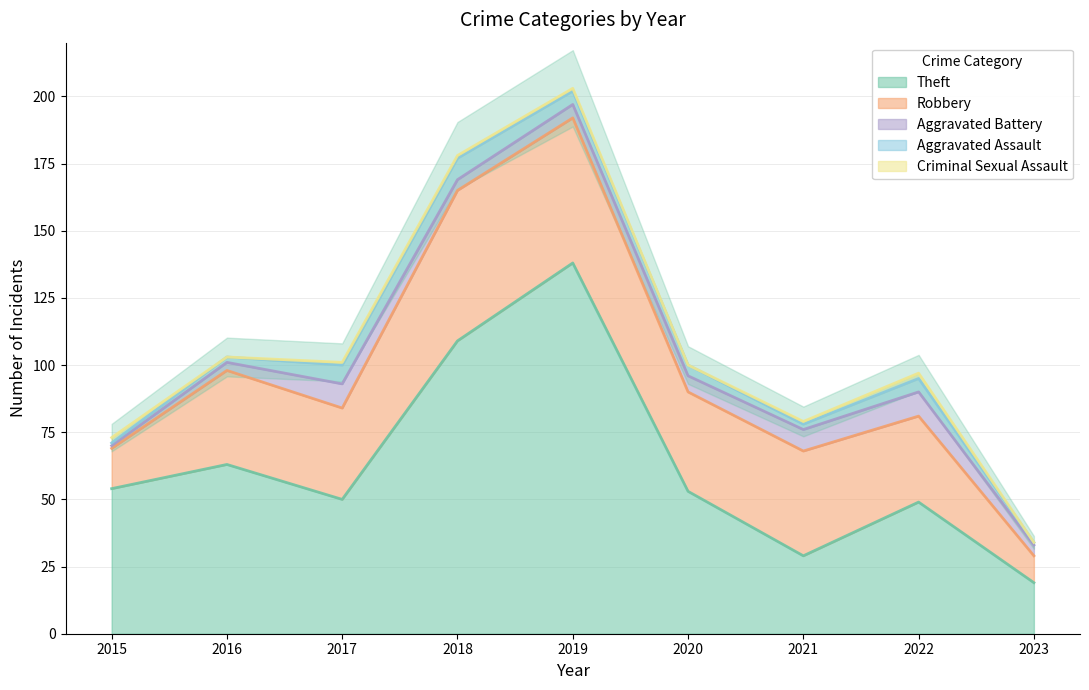

List the labels in order of Theft value, largest first.

2019, 2018, 2016, 2015, 2020, 2017, 2022, 2021, 2023